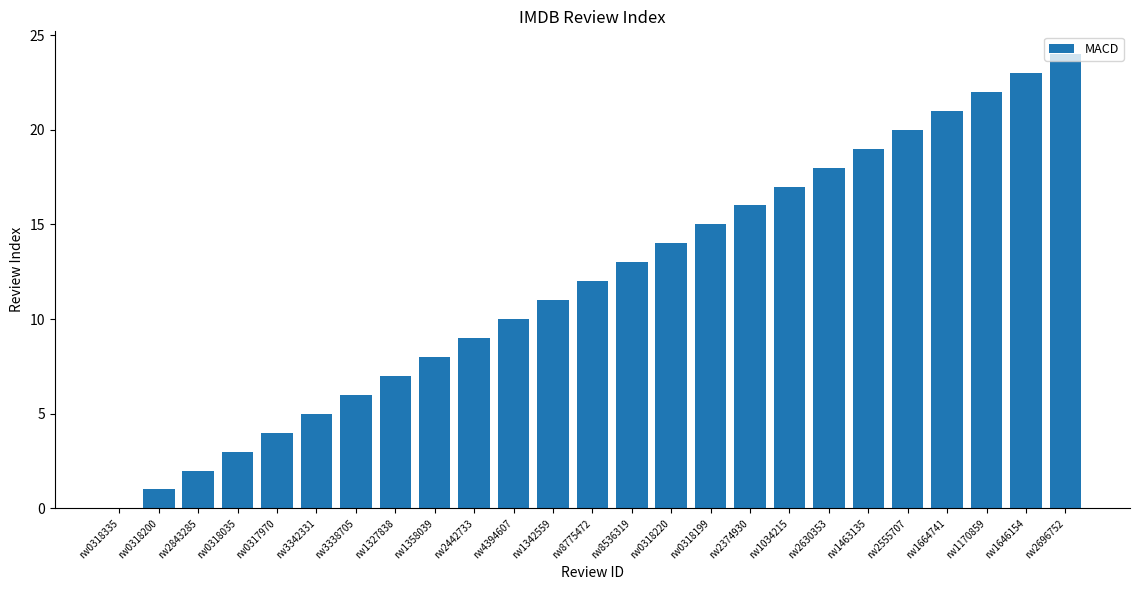

What is the difference between the values at rw3342331 and rw0318220?

9